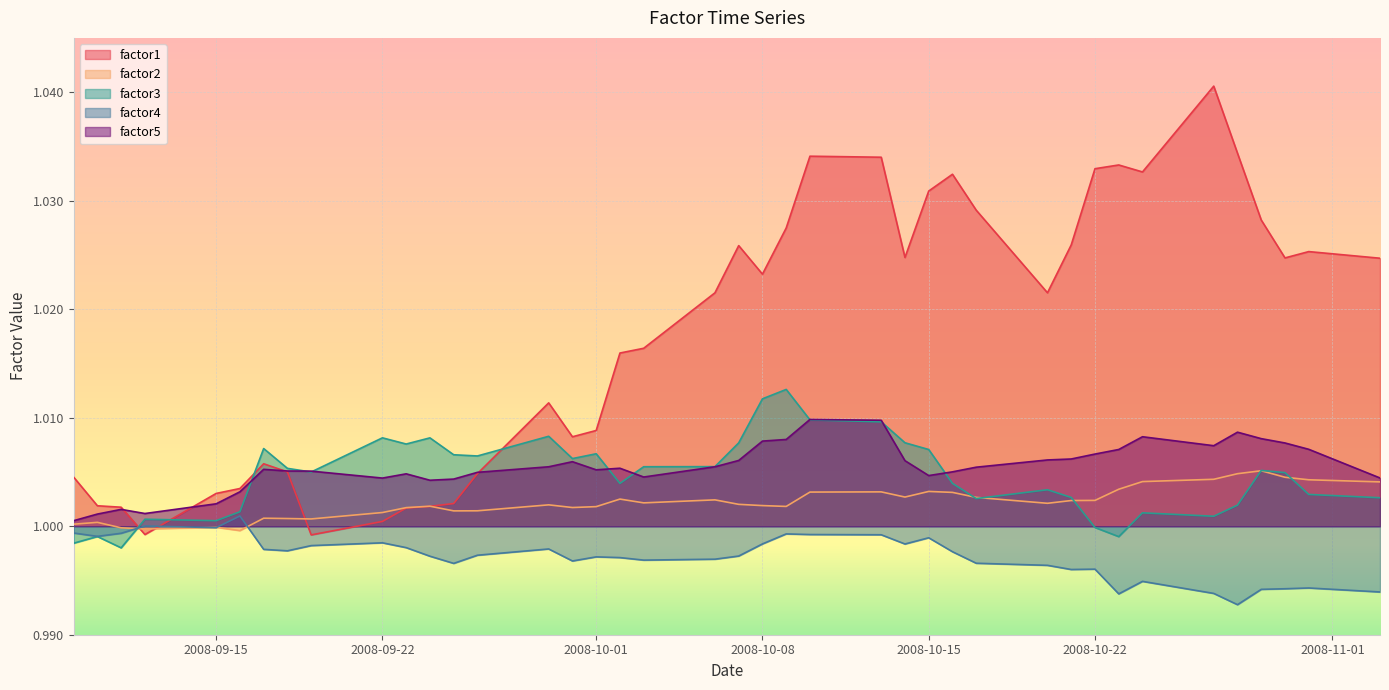

How many lines are shown in the chart?

5